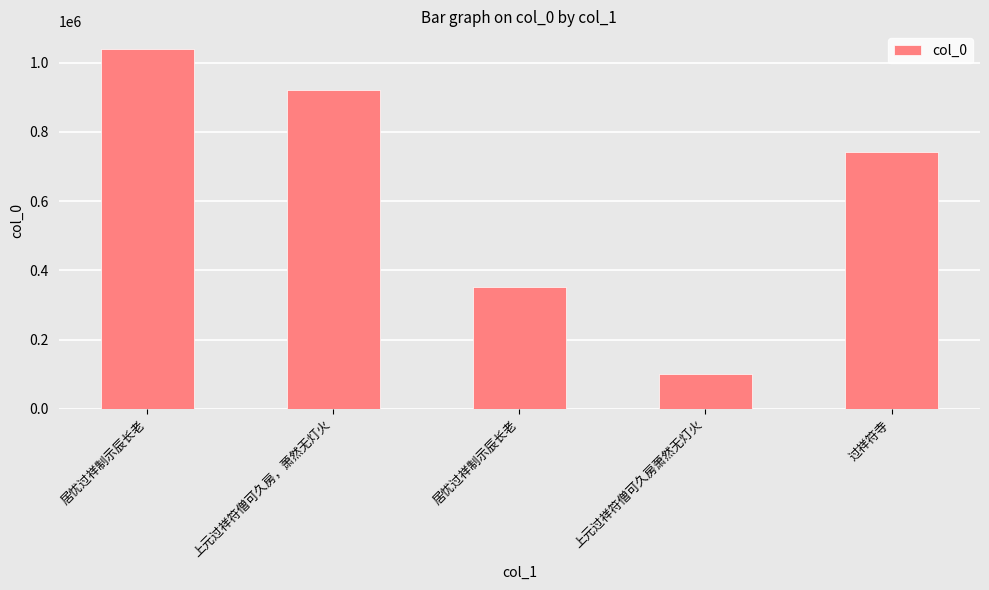

How many values are below 743474?

2